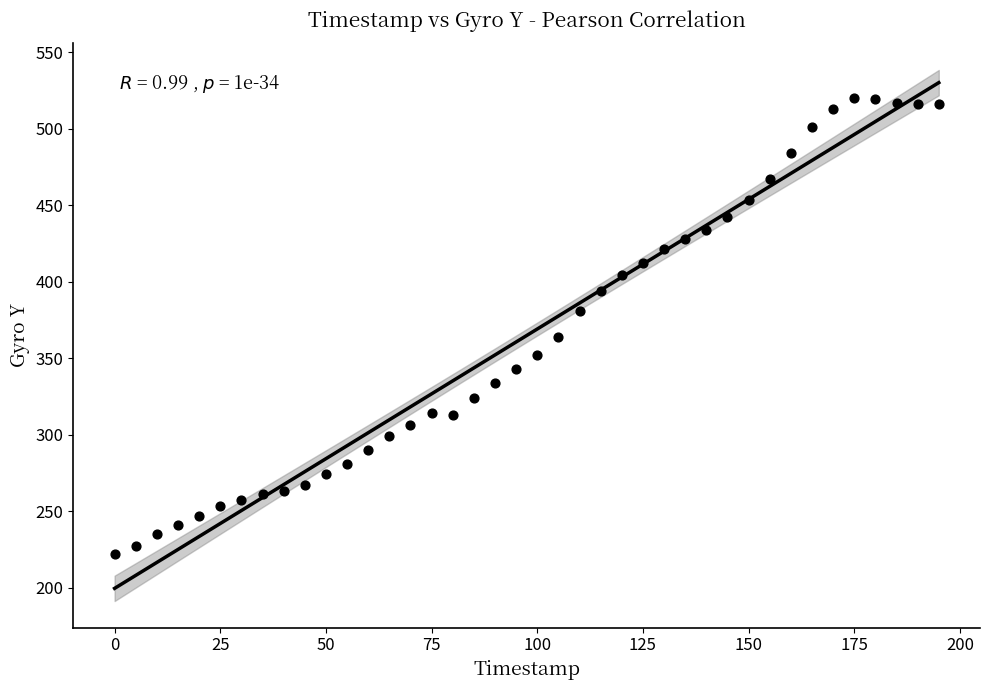

What is the range of X values (max minus min)?

195